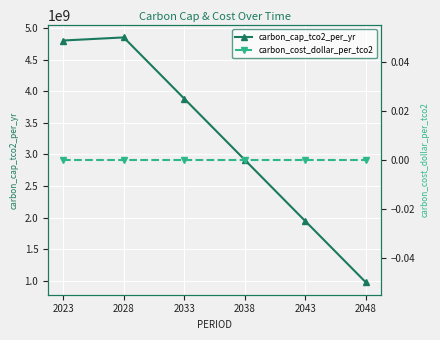

Reading right to left, what are all the values shown in this chart?

carbon_cap_tco2_per_yr: 971200000.0	1942400000.0	2913600000.0	3884800000.0	4856000000.0	4807093401.8
carbon_cost_dollar_per_tco2: 0.0	0.0	0.0	0.0	0.0	0.0